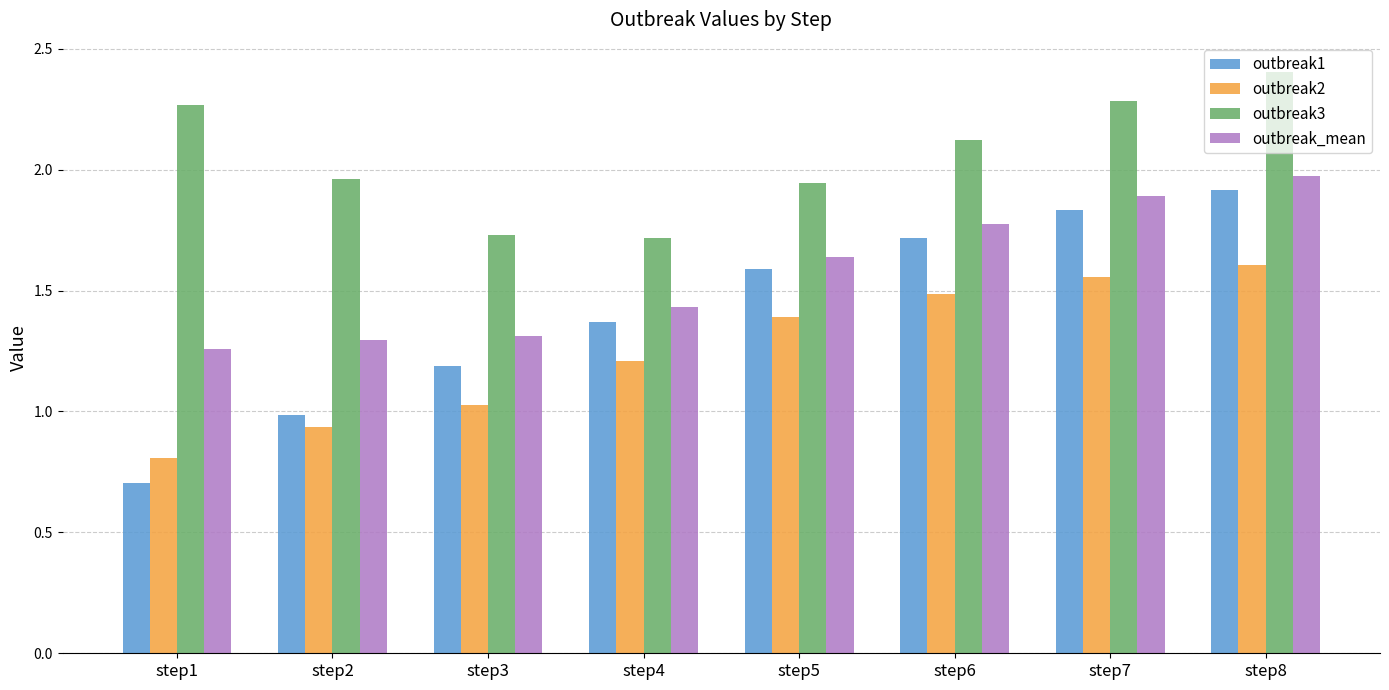

List the series in order of their peak value, highest first.

outbreak3, outbreak_mean, outbreak1, outbreak2